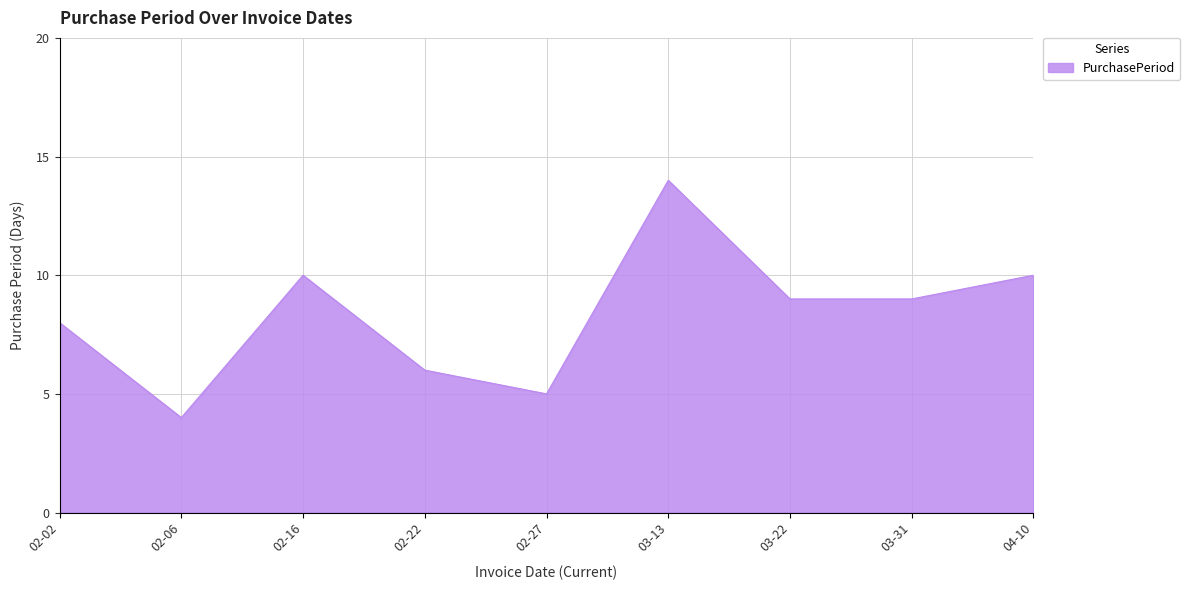

Reading right to left, transcribe all the data shown in this chart.

04-10=10	03-31=9	03-22=9	03-13=14	02-27=5	02-22=6	02-16=10	02-06=4	02-02=8